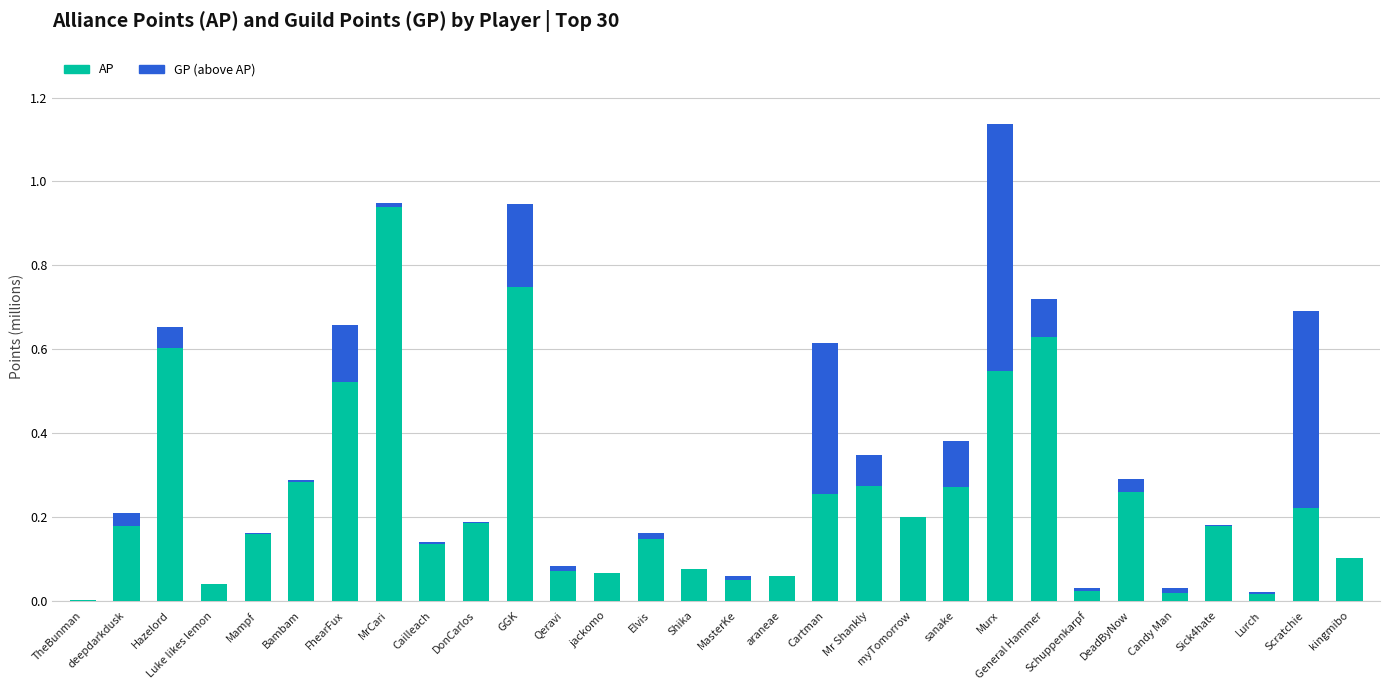

The value of AP at Cailleach is 0.1. True or false?

True